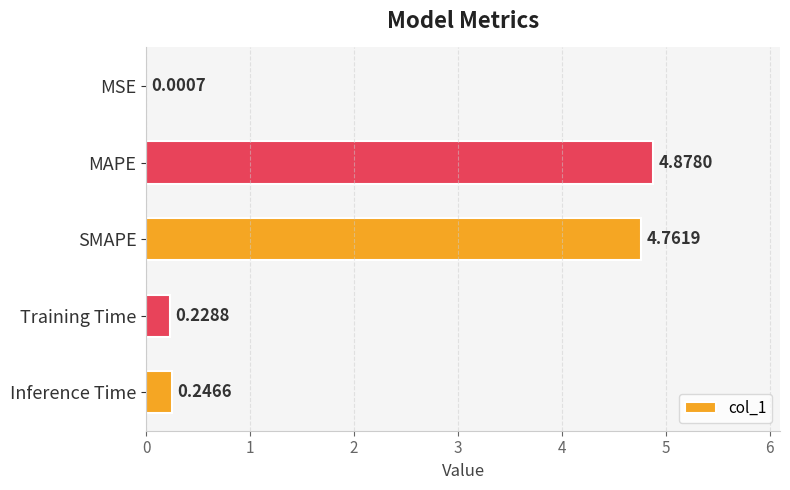

Which has a higher value, MAPE or Training Time?

MAPE